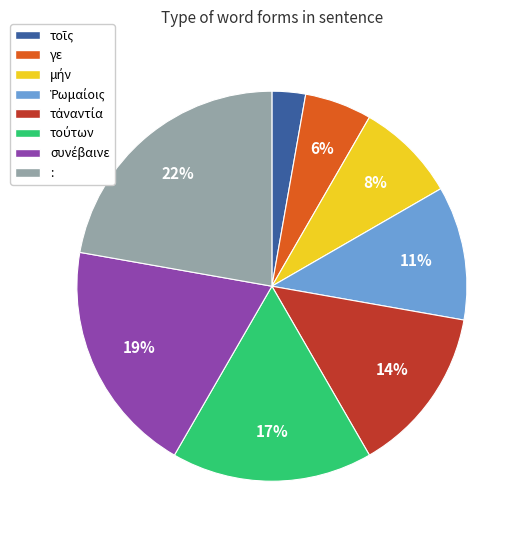

To the nearest percent, what is the average slice percentage?

12%